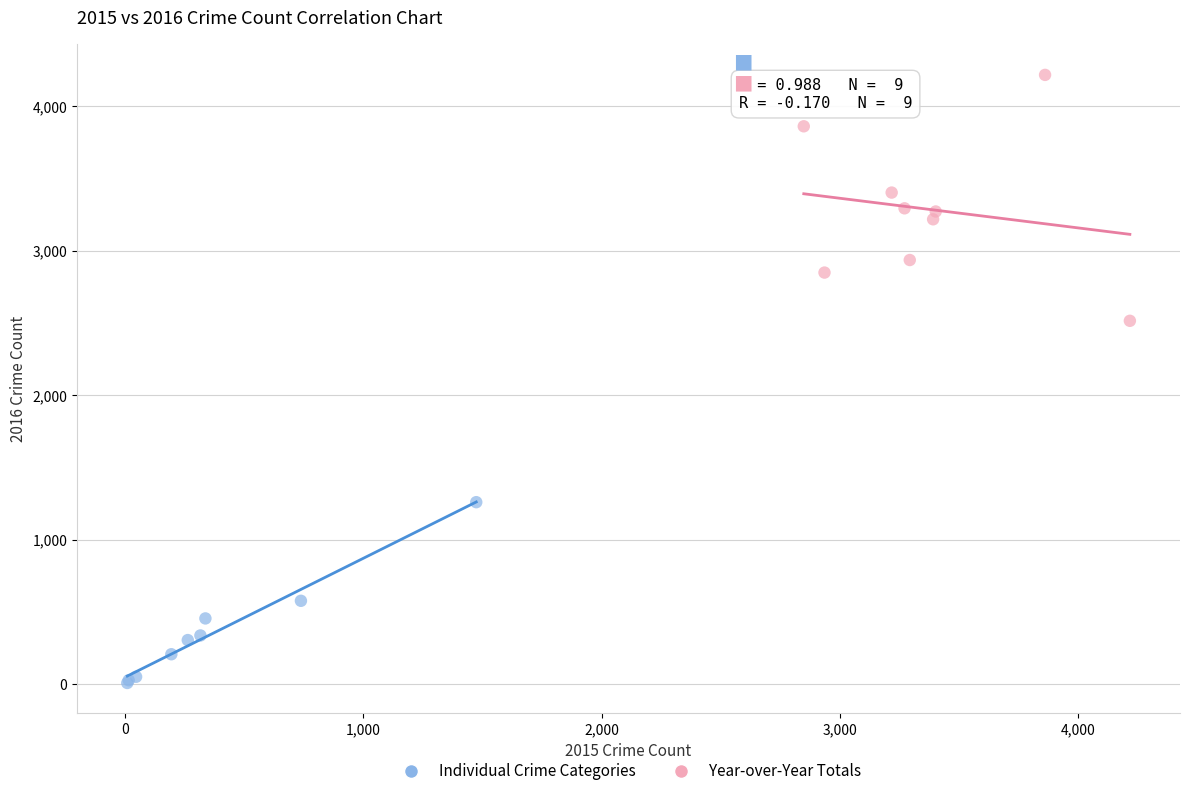

Which series has the largest Y range (max minus min)?

Year-over-Year Totals